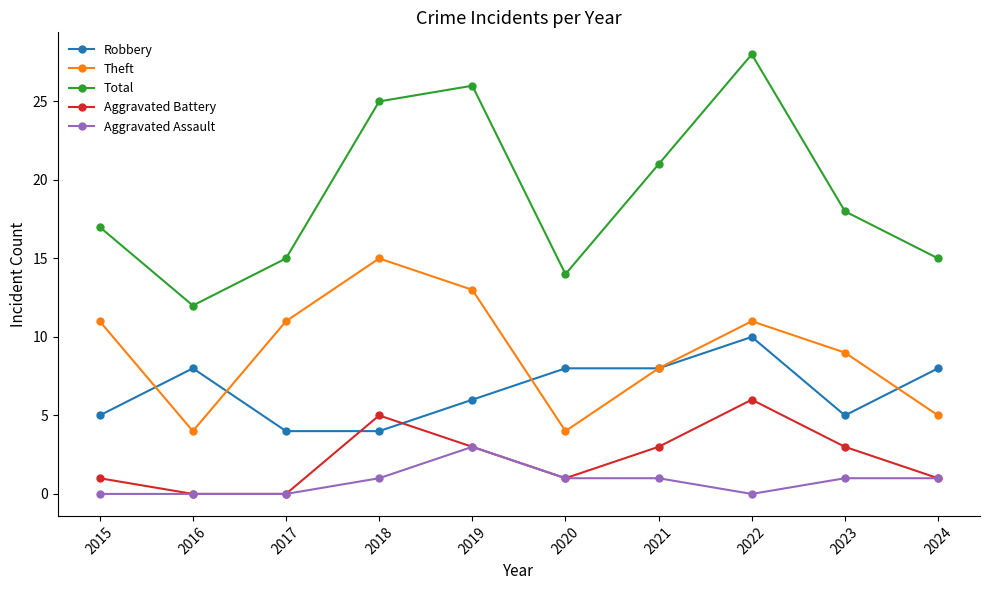

Reading left to right, list all the values displayed in this chart.

Robbery: 5	8	4	4	6	8	8	10	5	8
Theft: 11	4	11	15	13	4	8	11	9	5
Total: 17	12	15	25	26	14	21	28	18	15
Aggravated Battery: 1	0	0	5	3	1	3	6	3	1
Aggravated Assault: 0	0	0	1	3	1	1	0	1	1